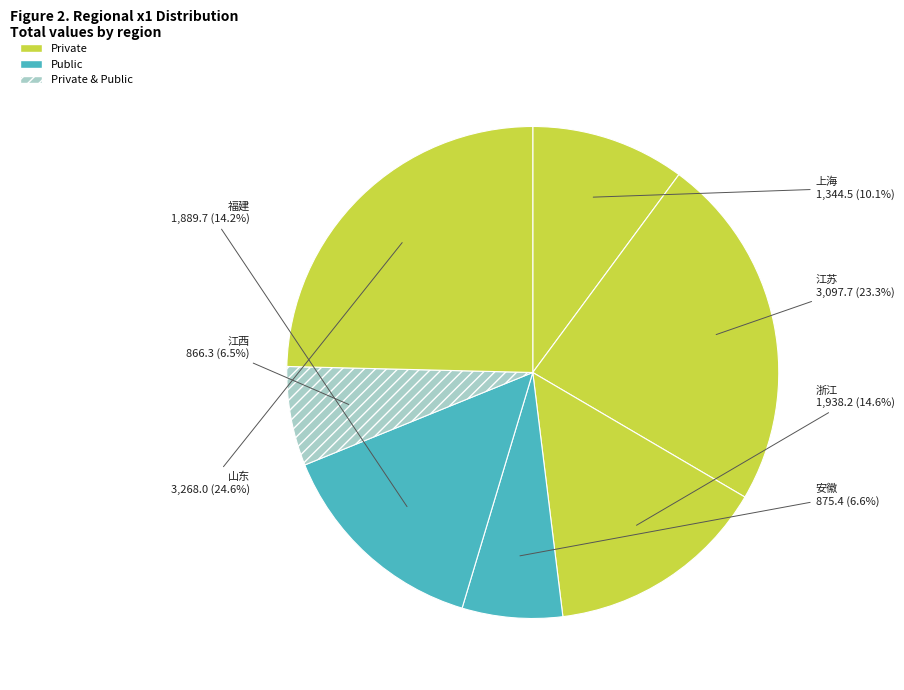

True or false: 浙江 accounts for 15% of the total.

True